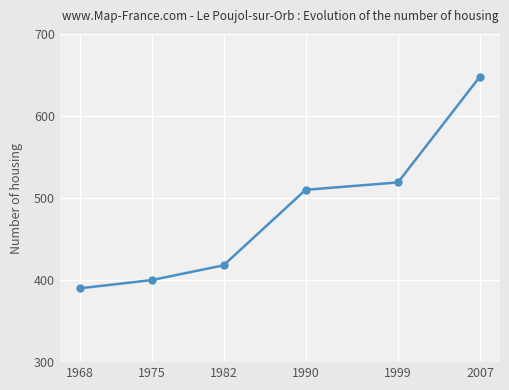

How many data points are less than 510?

3